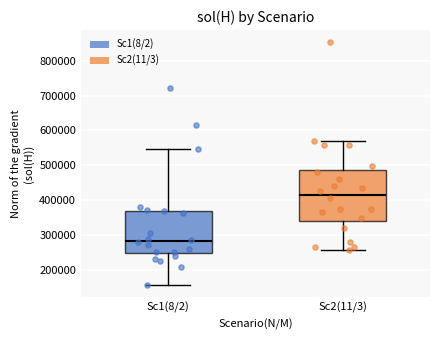

Where does the lower whisker of the box for Sc2(11/3) end on the y-axis? The values are not printed on the chart, so give them approximately, as read against the axis.

260000